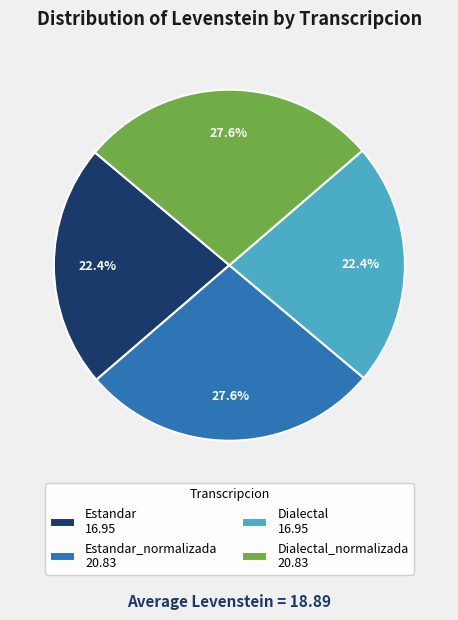

To the nearest percent, what is the difference between the largest and smallest slice percentages?

5%